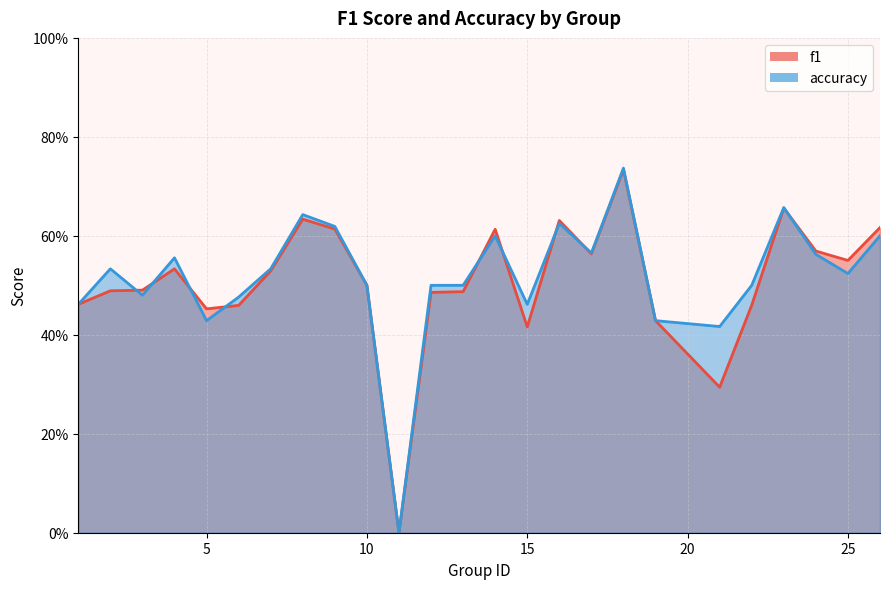

What are all the series names shown in the legend?

f1, accuracy